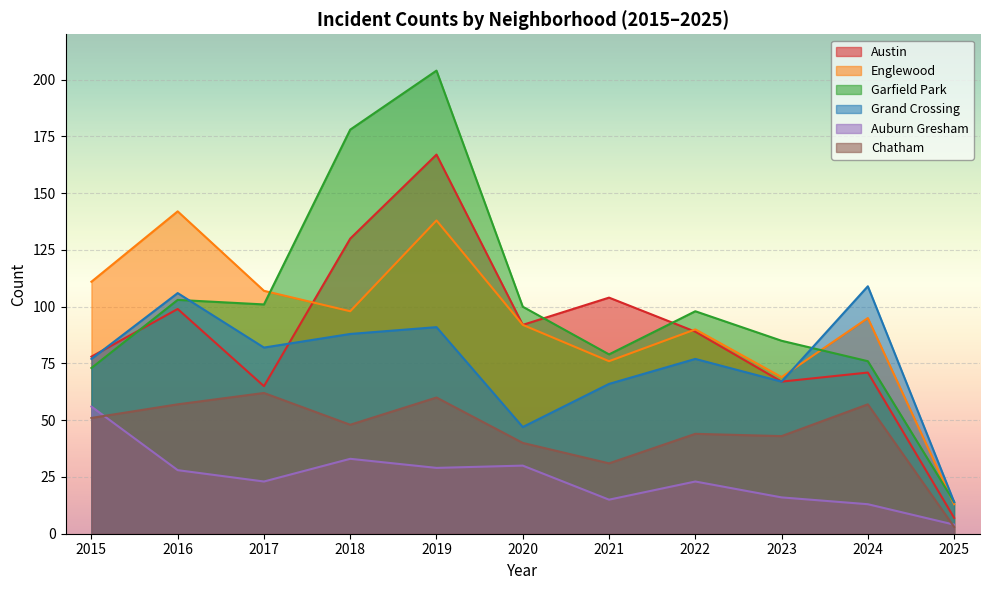

True or false: Chatham and Grand Crossing cross at least once.

False